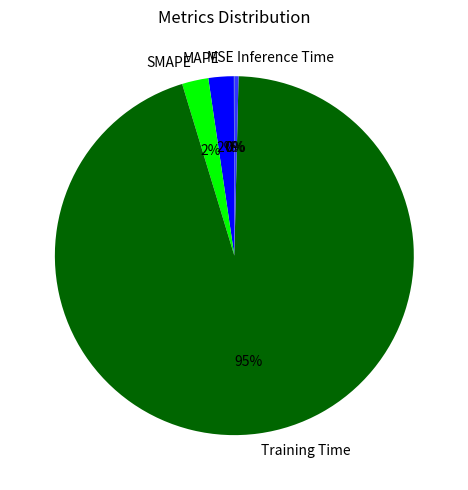

Is the sum of SMAPE and MAPE greater than half?

No